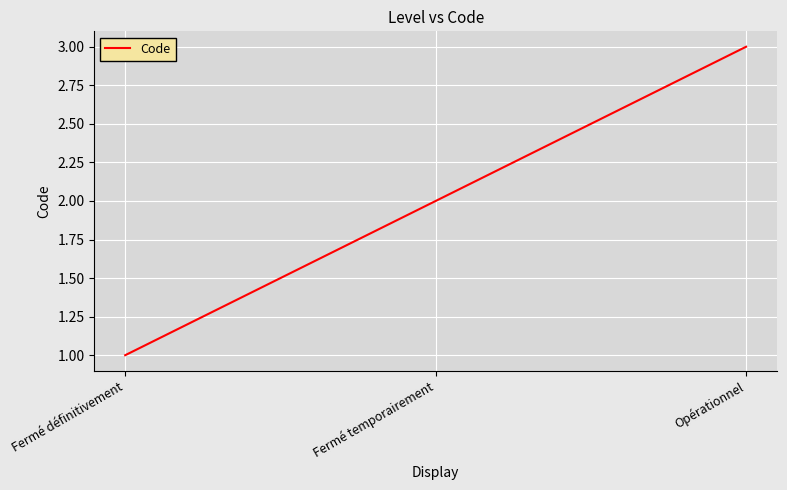

True or false: the data shows 3 at Opérationnel.

True